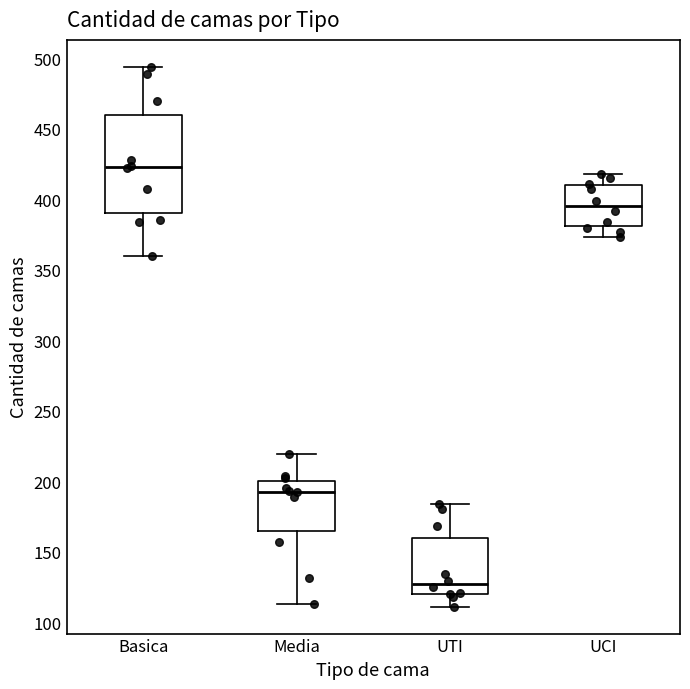

Which box is the tallest, from its lower edge to its upper edge?

Basica